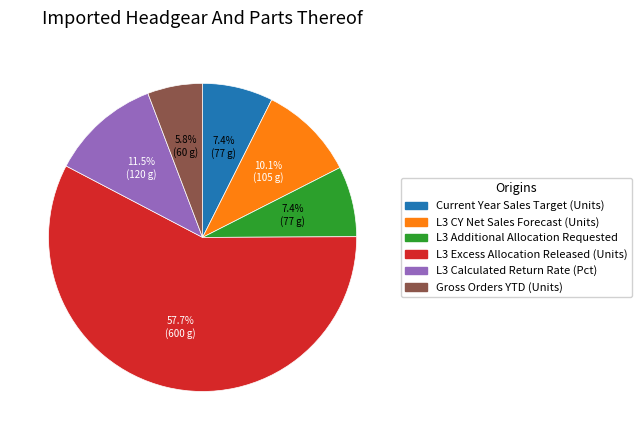

What is the largest slice in the pie chart?

L3 Excess Allocation Released (Units)